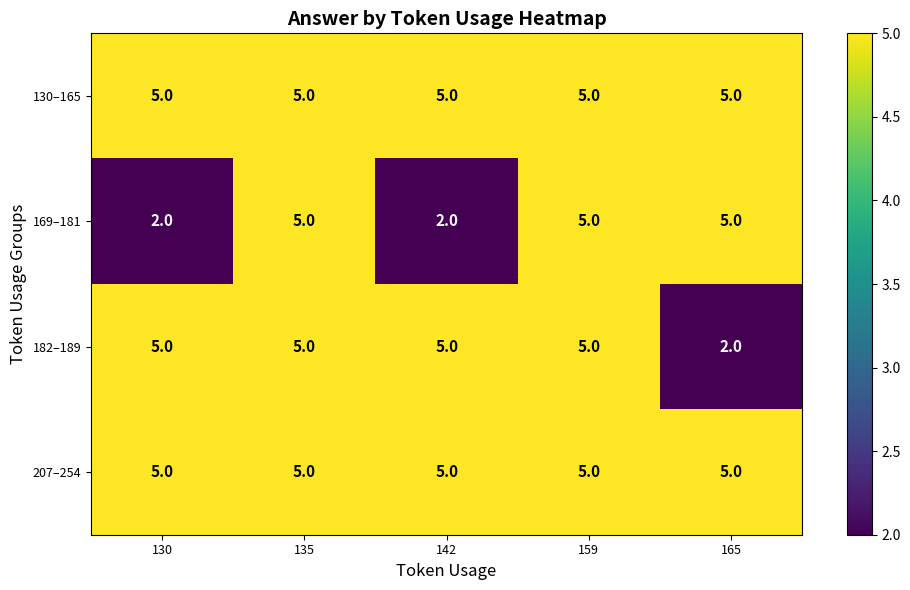

Which category has the lowest value in the 182–189 series?

165